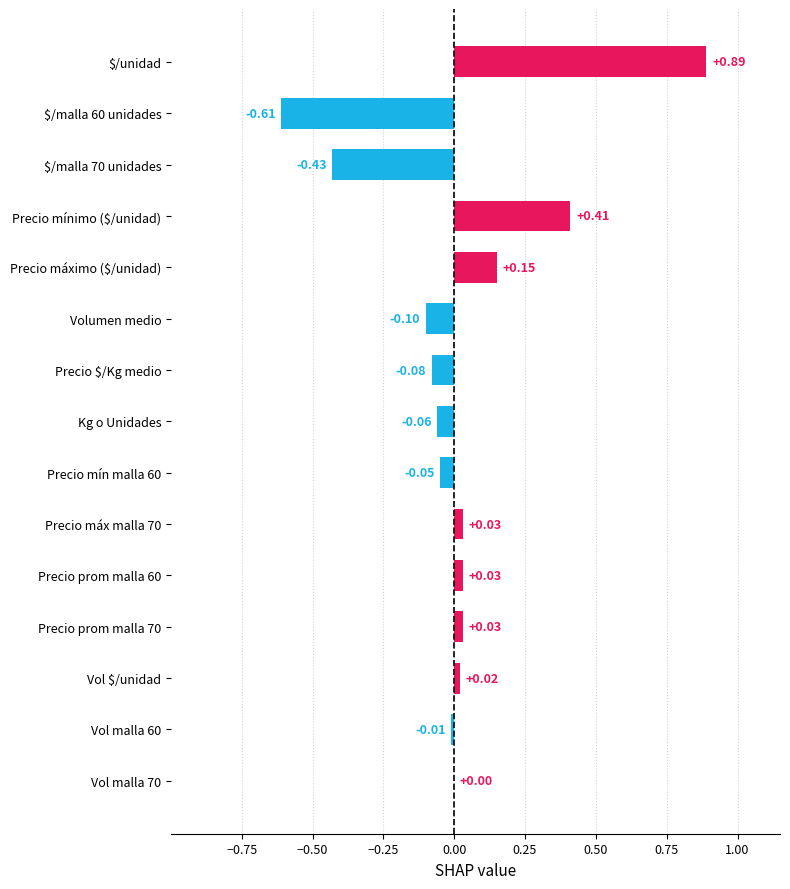

Between Volumen medio and Precio prom malla 70, which is larger?

Precio prom malla 70